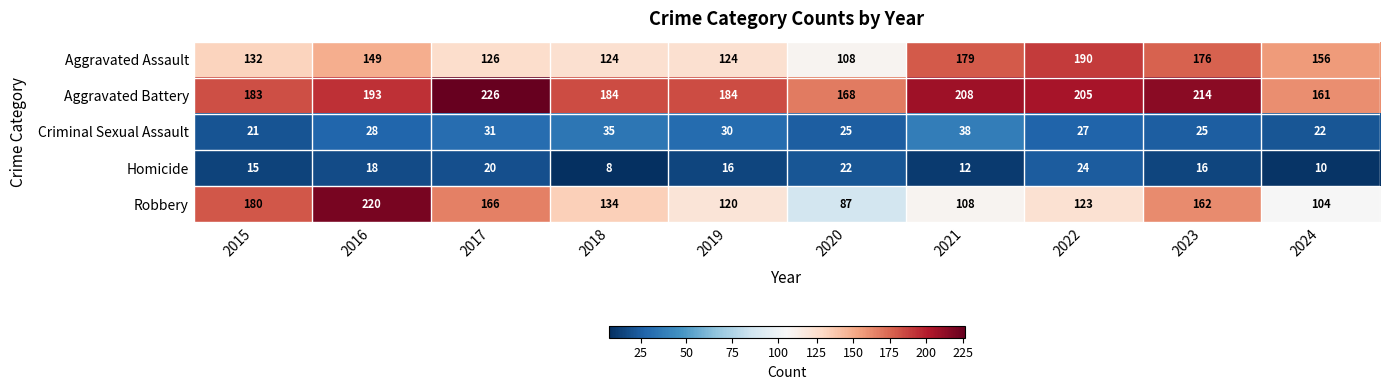

What is the maximum value shown in the chart?

226